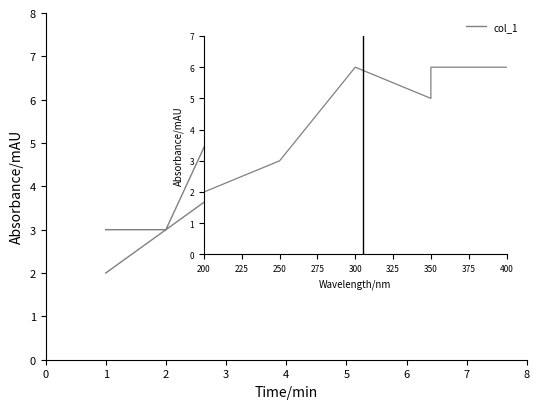

After their last crossing, which series has the higher values: col_1_inset or col_1?

col_1_inset